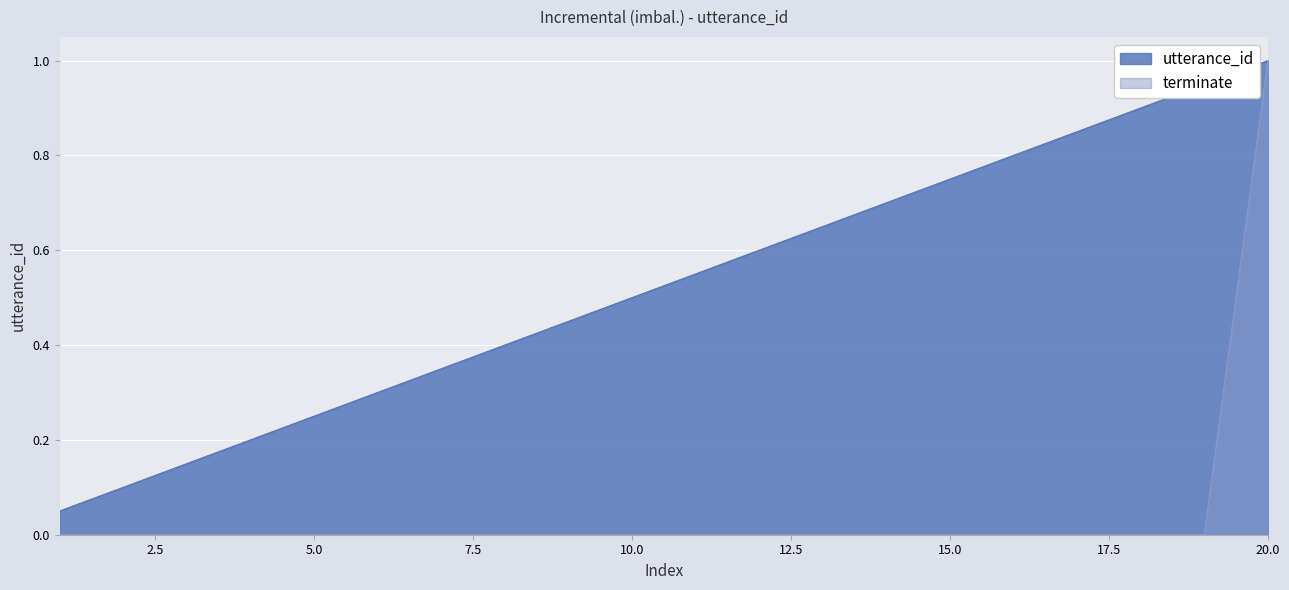

What is the highest value of the utterance_id series?

1.0